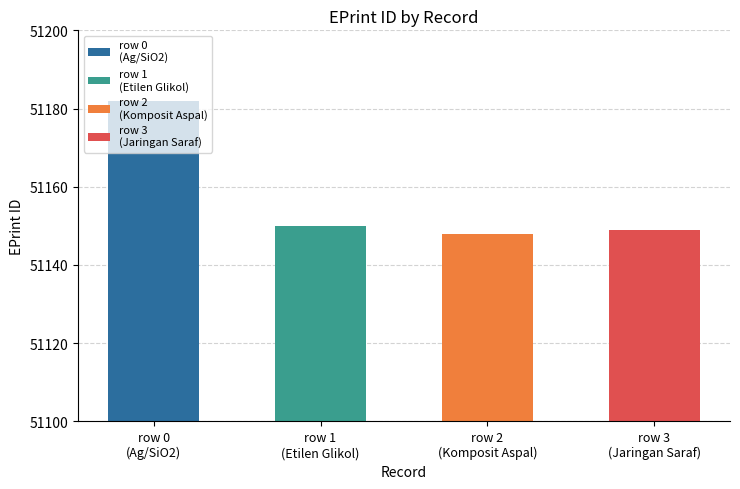

What is the difference between the values at row 2
(Komposit Aspal) and row 3
(Jaringan Saraf)?

1